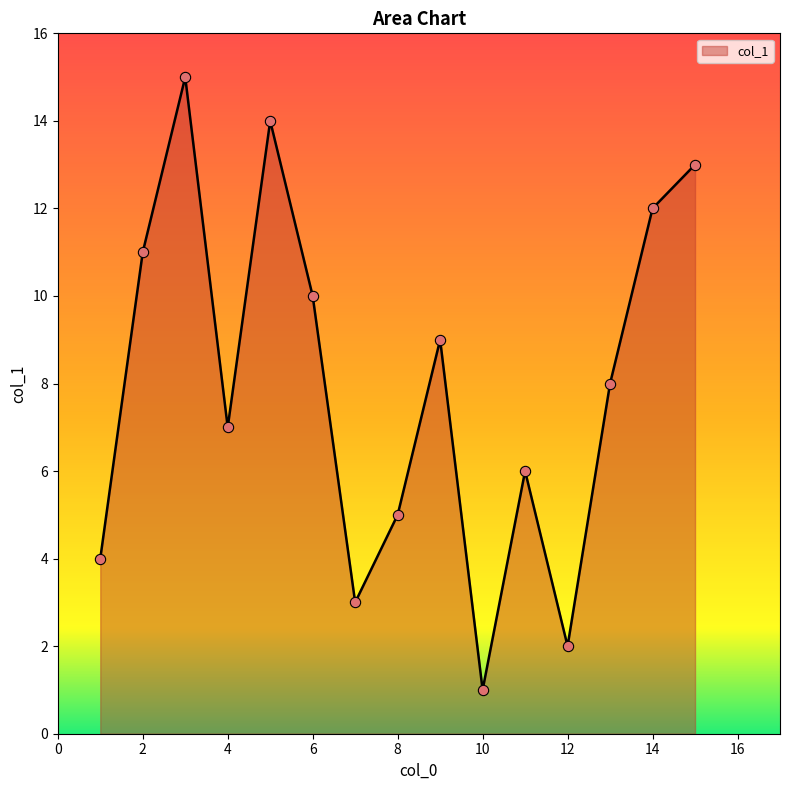

What is the greatest value displayed?

15